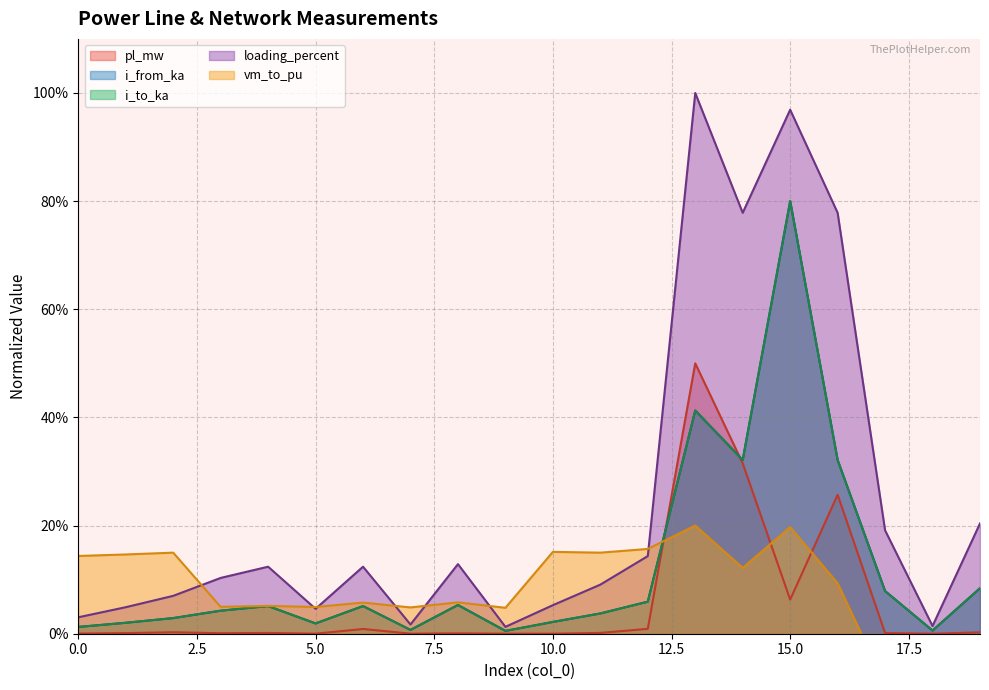

What is the maximum value shown in the chart?

100.0